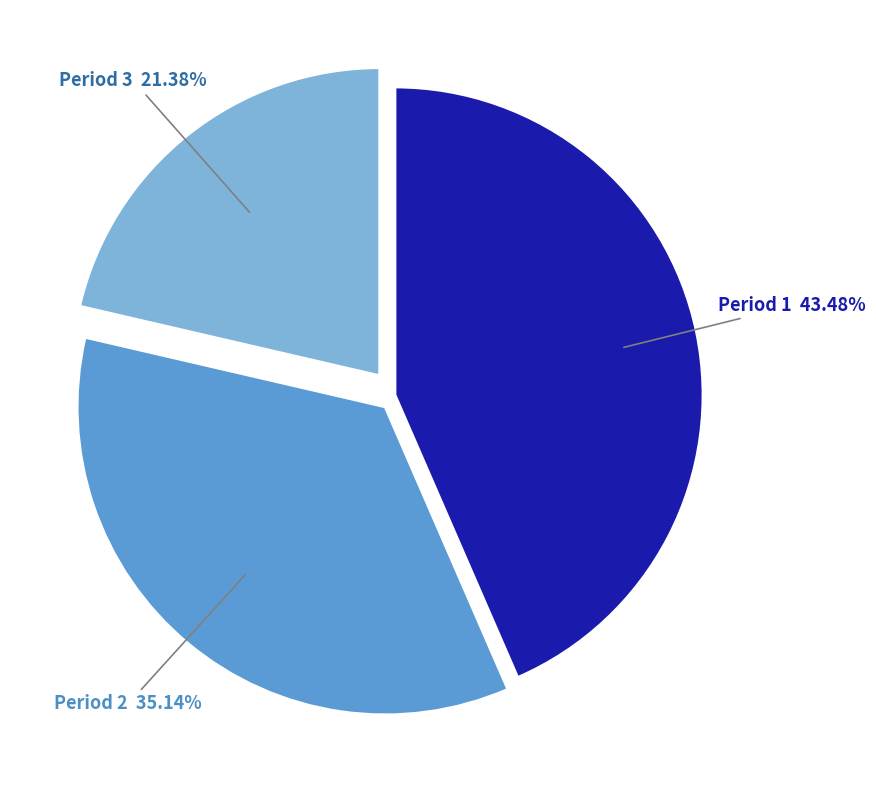

Is there any slice that represents more than half of the pie?

No